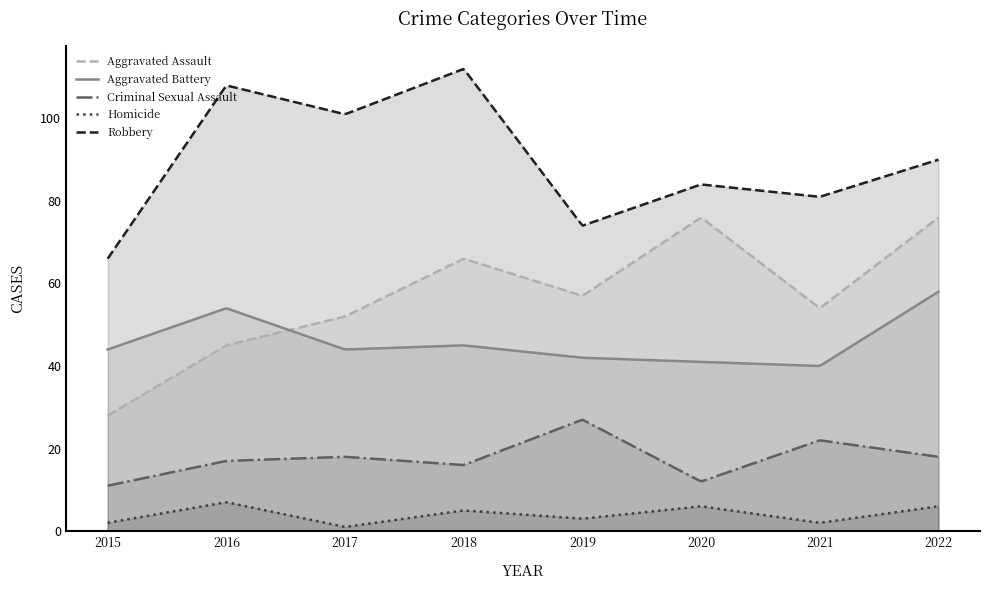

How many values in the Aggravated Assault series are below 57?

4